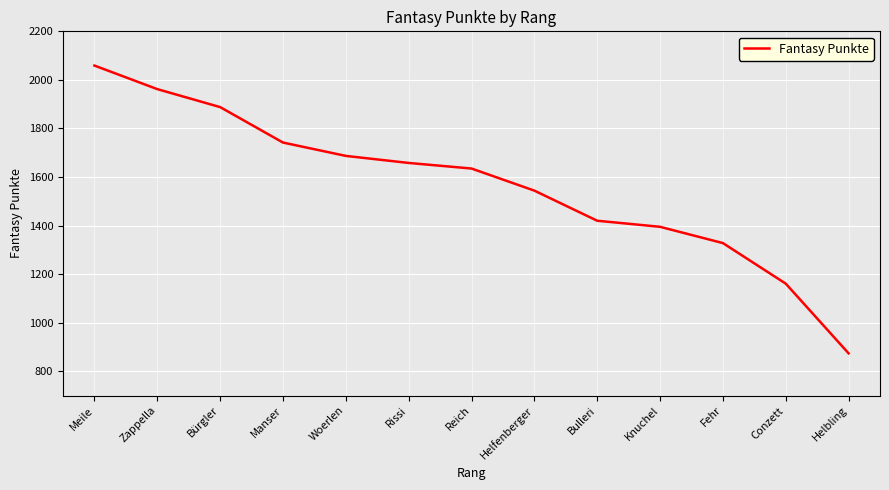

What is the difference between the maximum and minimum values?

1185